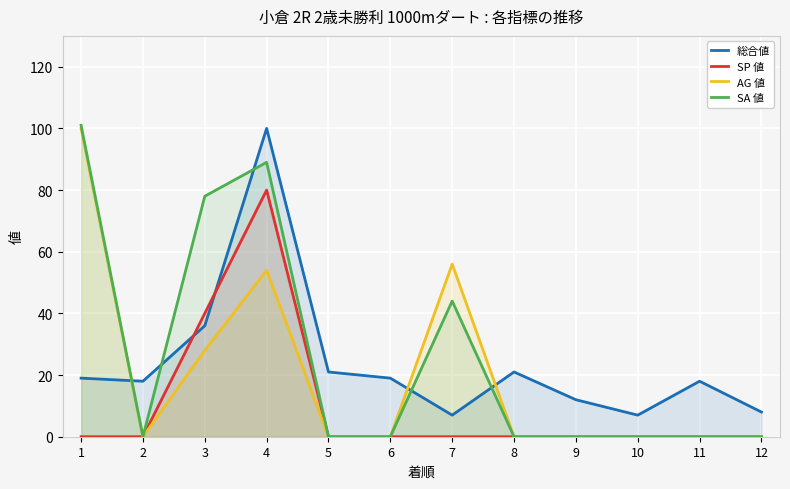

Reading right to left, transcribe all the data shown in this chart.

総合値: 8	18	7	12	21	7	19	21	100	36	18	19
SP 値: 0	0	0	0	0	0	0	0	80	40	0	0
AG 値: 0	0	0	0	0	56	0	0	54	28	0	100
SA 値: 0	0	0	0	0	44	0	0	89	78	0	101